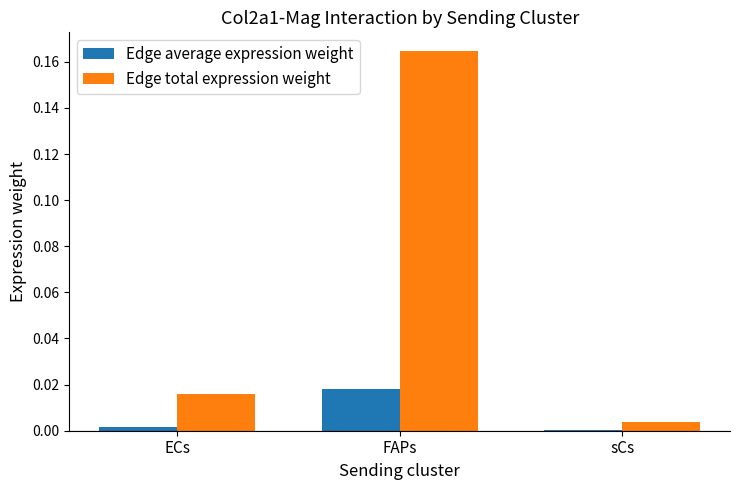

Which label corresponds to the largest value in the chart?

FAPs